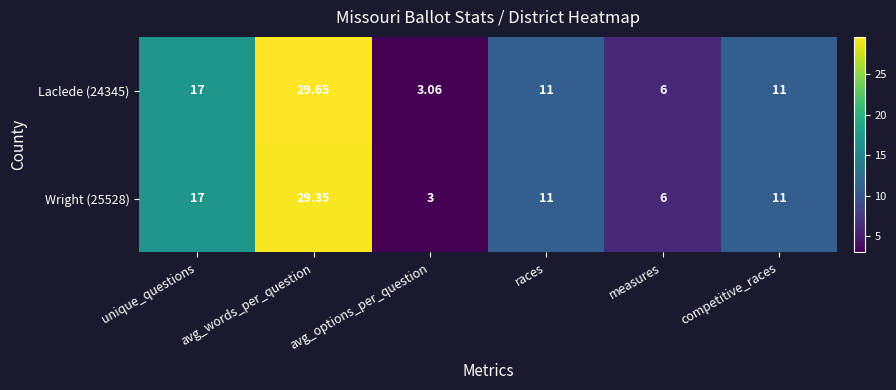

Which label corresponds to the largest value in the chart?

avg_words_per_question